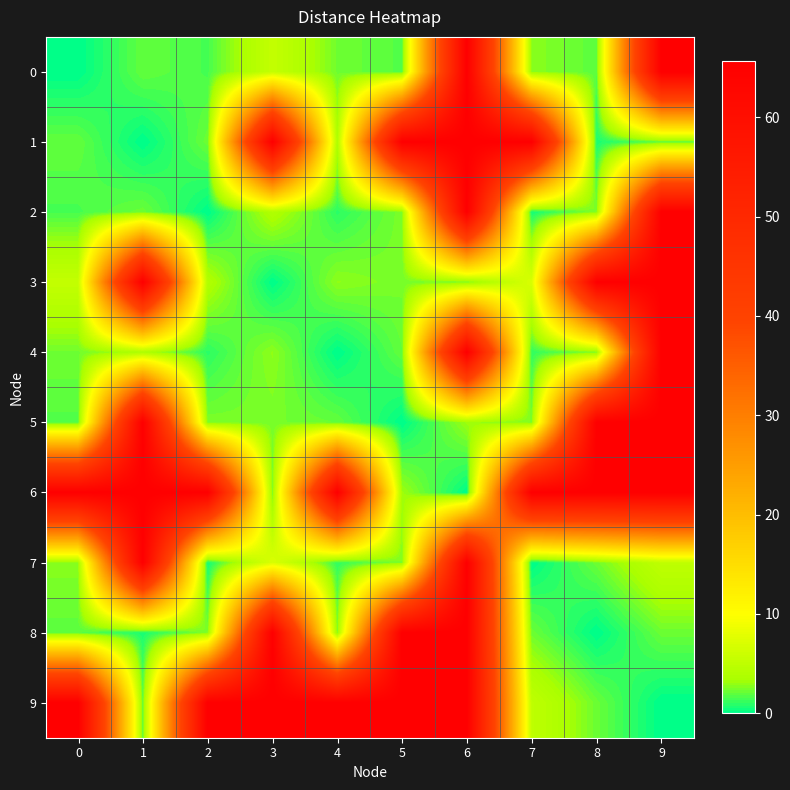

How many series are shown in this chart?

10